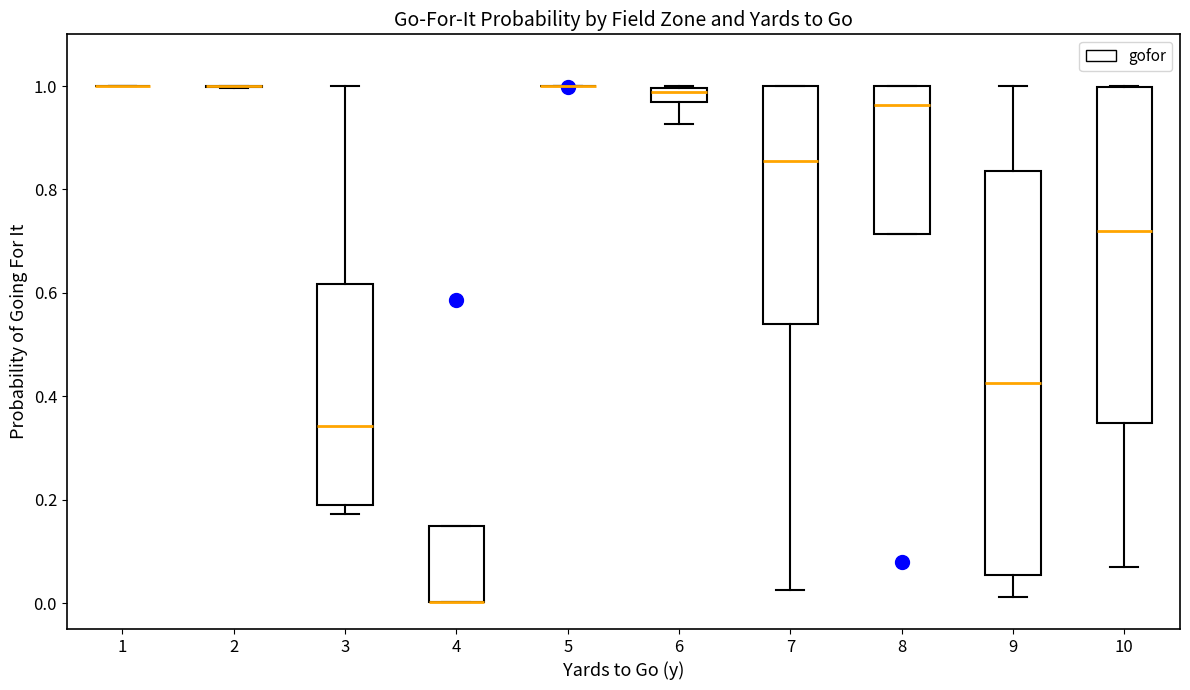

Which box is the tallest, from its lower edge to its upper edge?

9